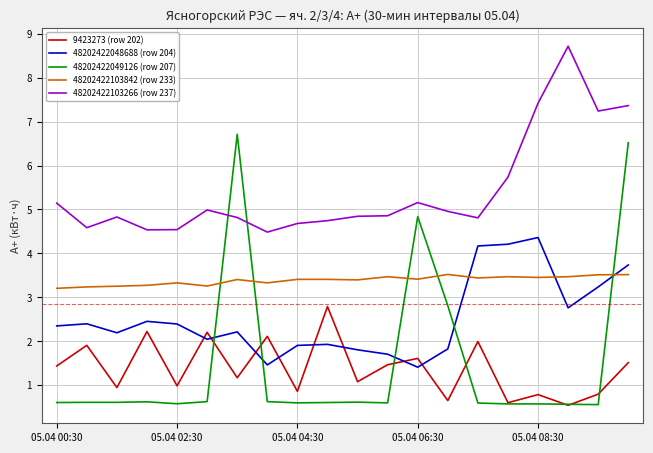

Which series has the largest total across all categories?

48202422103266 (row 237)